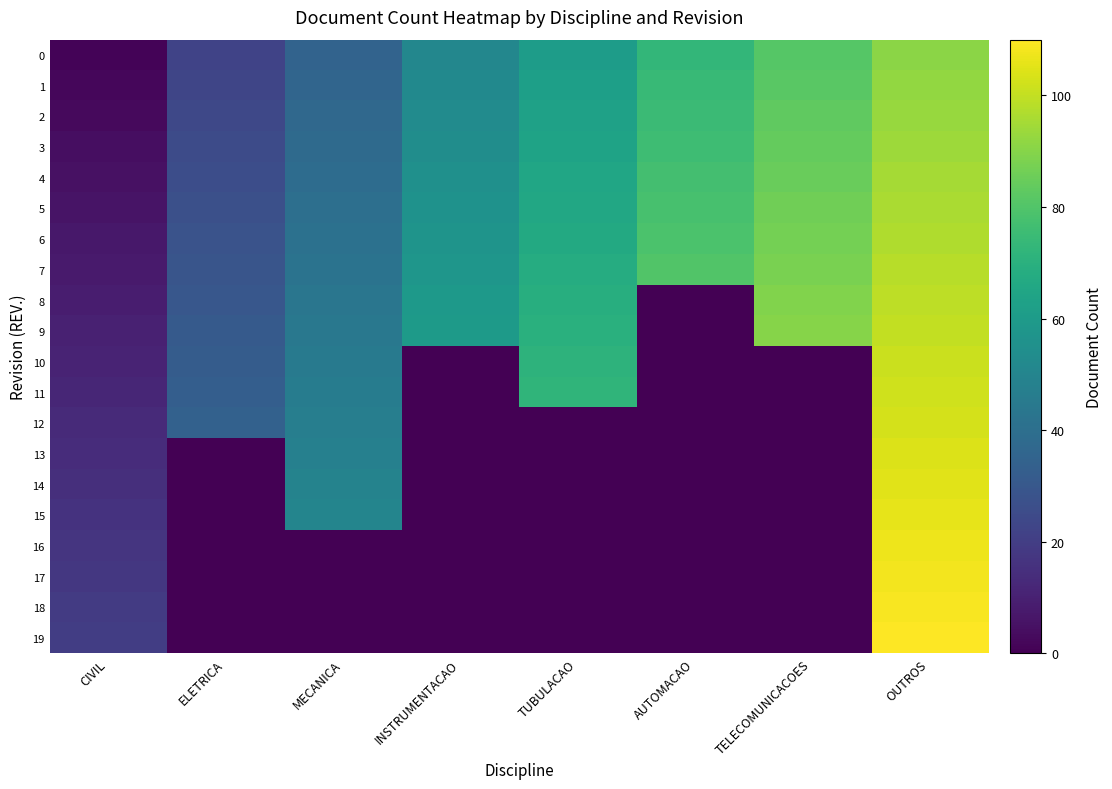

What is the total value across all series at CIVIL?

210